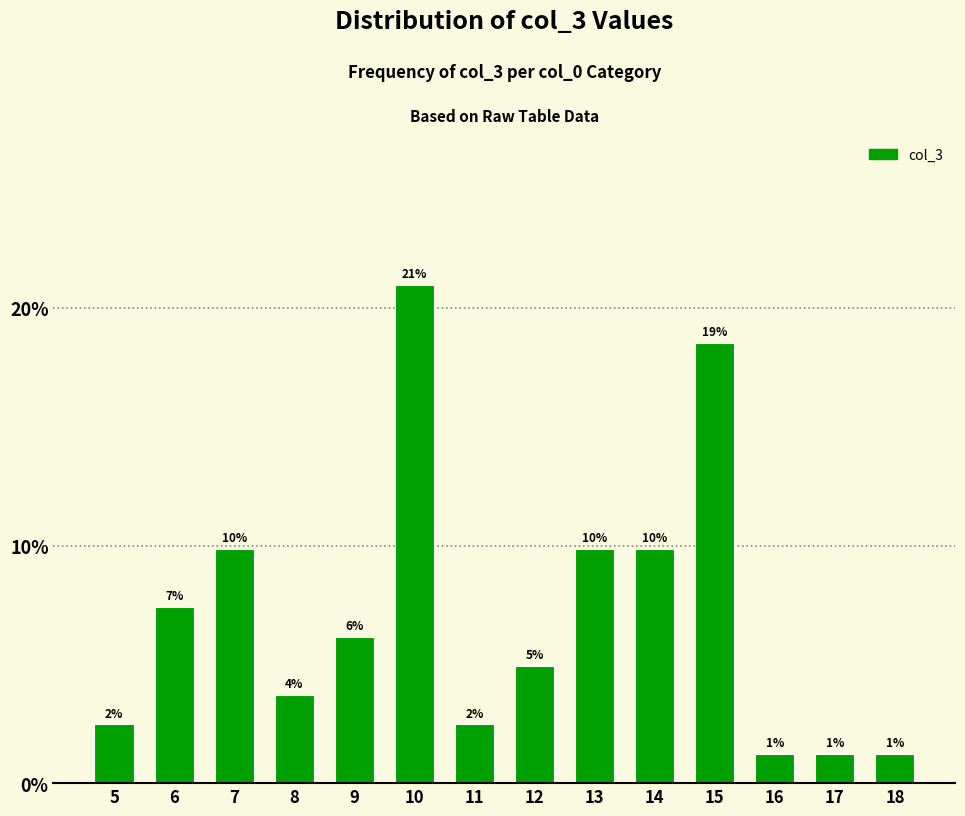

Which has a higher value, 17 or 16?

17